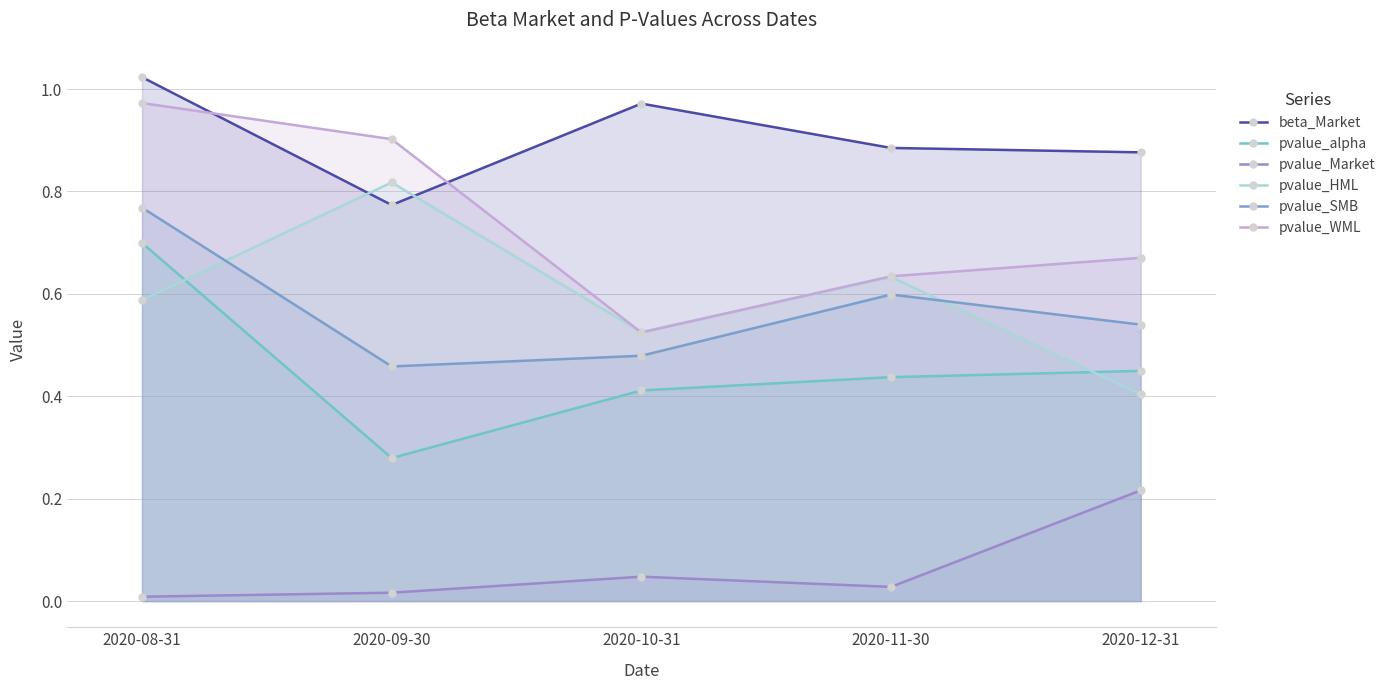

Between 2020-10-31 and 2020-12-31, which series saw the biggest shift?

pvalue_Market